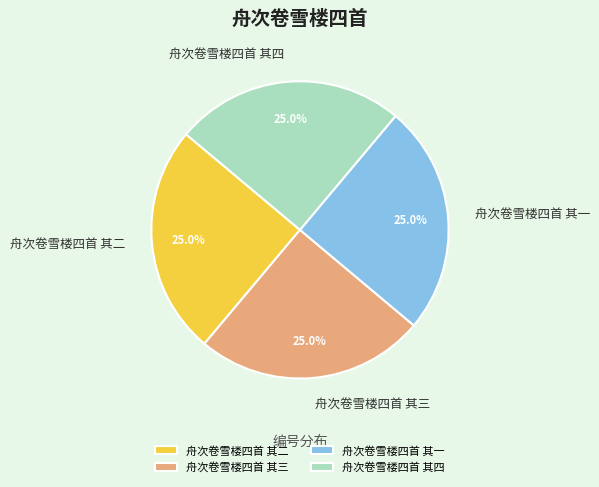

How many slices are in this pie chart?

4